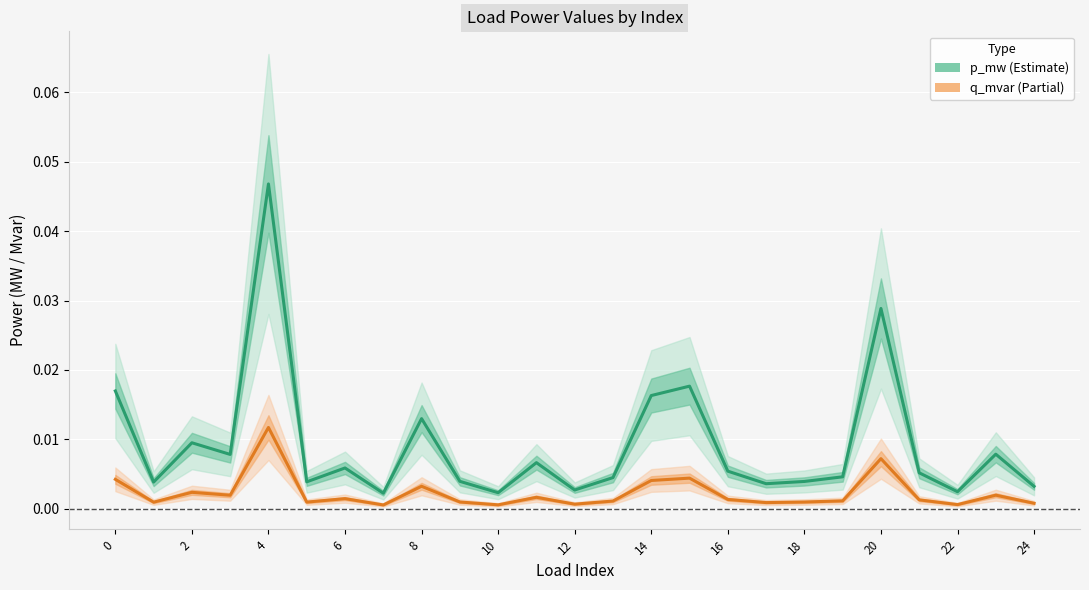

Which series has the largest range (max minus min)?

p_mw